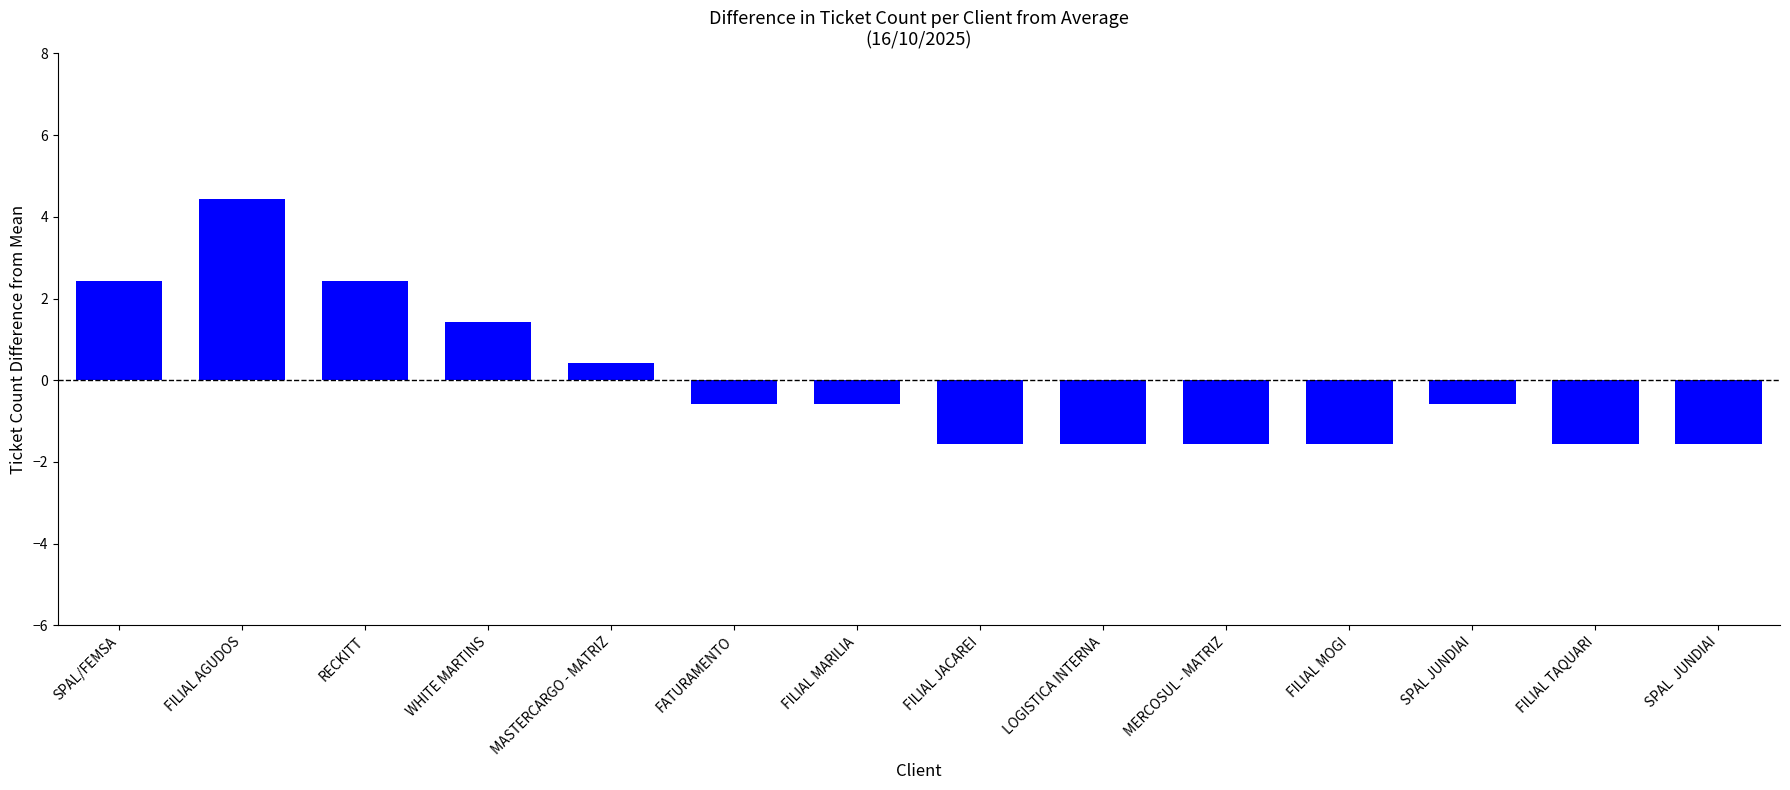

Which has a higher value, FILIAL JACAREI or FILIAL MARILIA?

FILIAL MARILIA